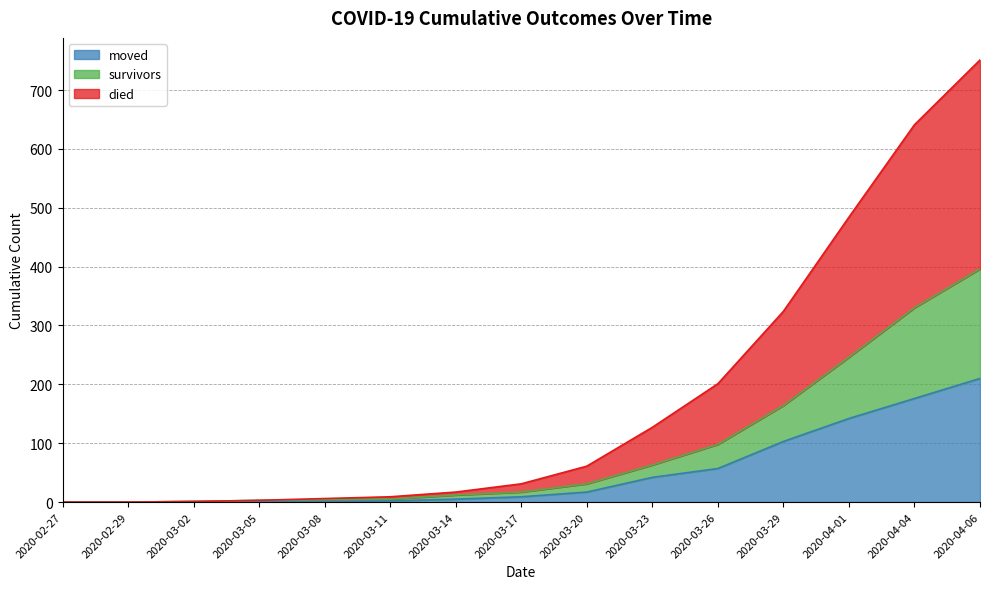

Between 2020-03-26 and 2020-04-01, which series saw the biggest shift?

died